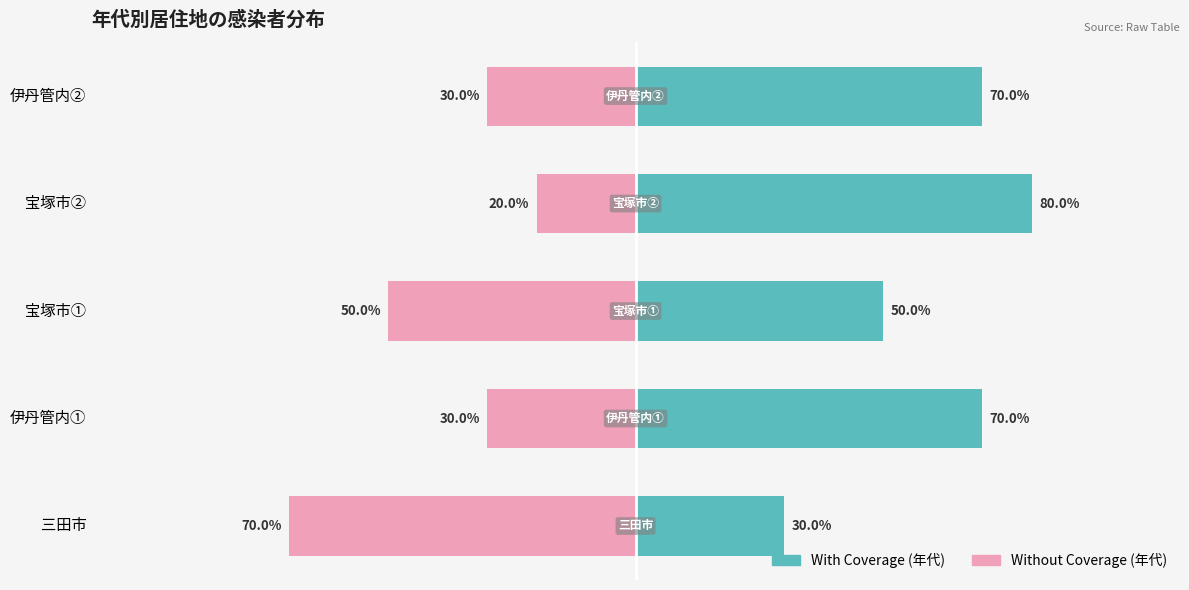

List the series in order of their overall mean, highest first.

With Coverage, Without Coverage